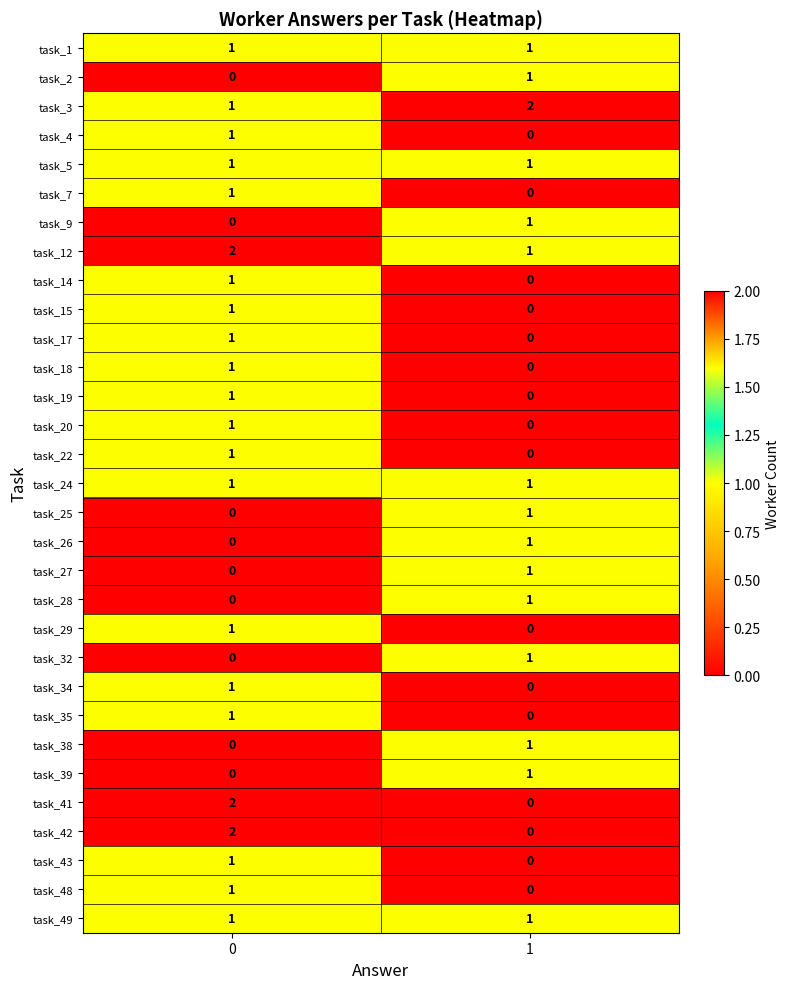

True or false: task_28 has a value of 0 at 0.

True